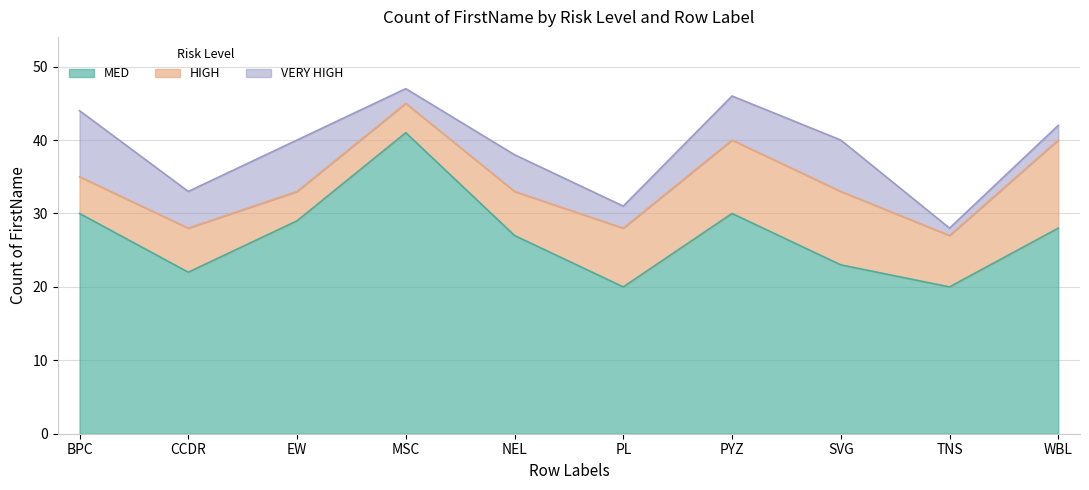

What is the average value of the VERY HIGH series?

5